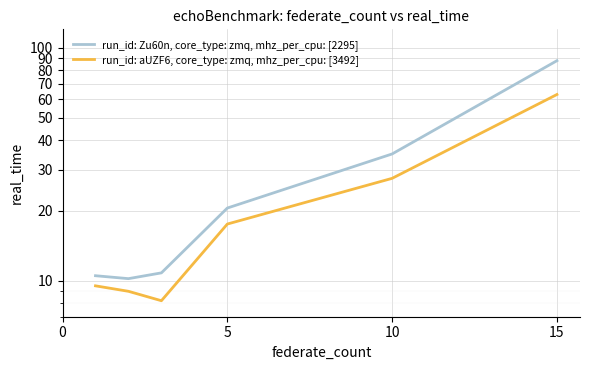

How many data points in run_id: Zu60n, core_type: zmq, mhz_per_cpu: [2295] are less than 20?

3